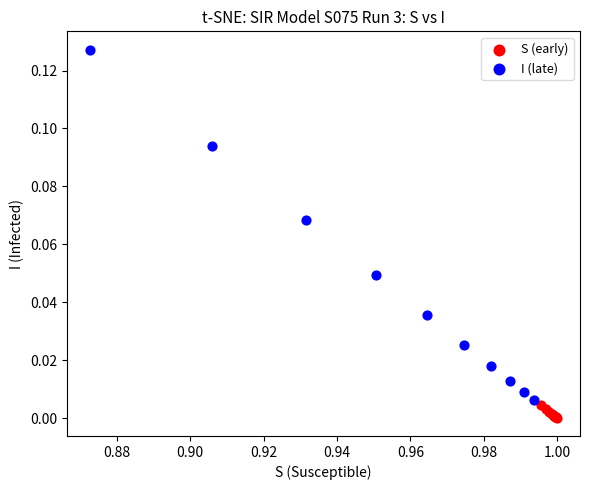

Which series has the largest Y range (max minus min)?

I (late)